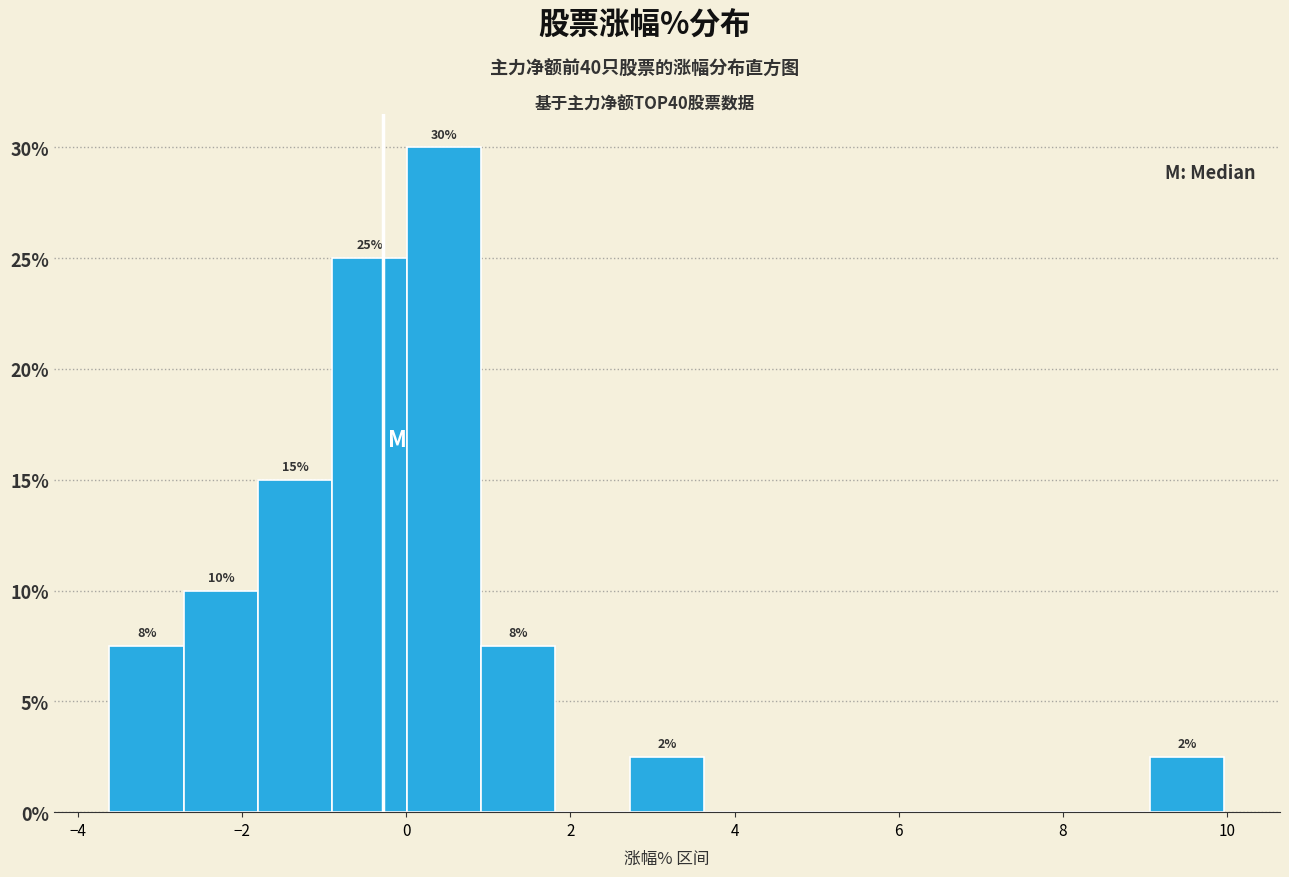

Over which range of the x-axis is the bar tallest?

0.0 to 1.0